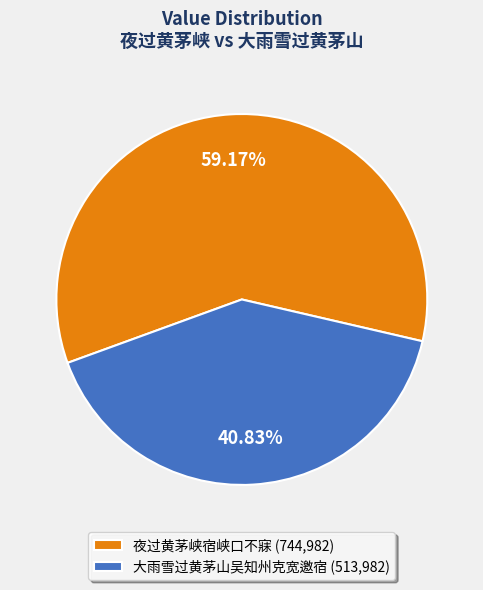

Which slice is the largest?

夜过黄茅峡宿峡口不寐